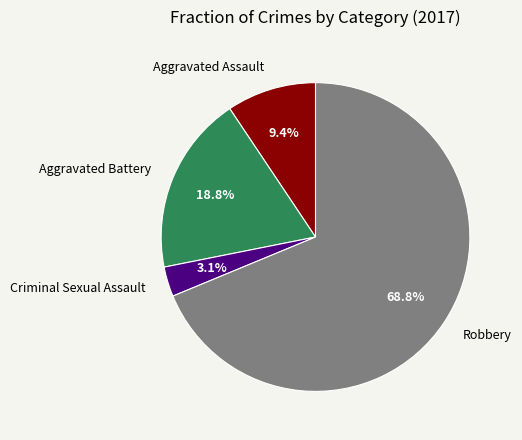

To the nearest percent, what is the difference between the largest and smallest slice percentages?

66%